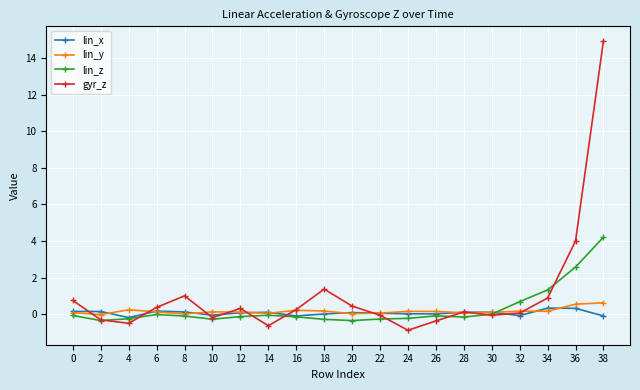

Which series ends up on top after the final intersection of lin_y and lin_z?

lin_z